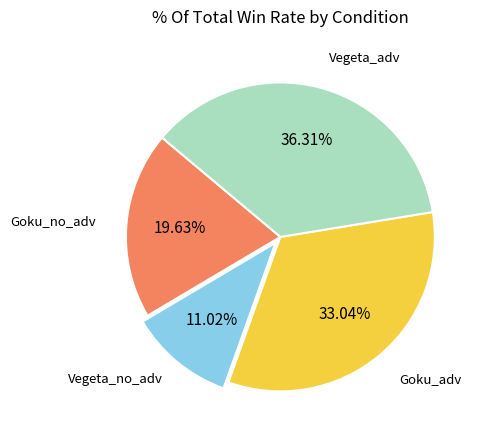

Is there any slice that represents more than half of the pie?

No